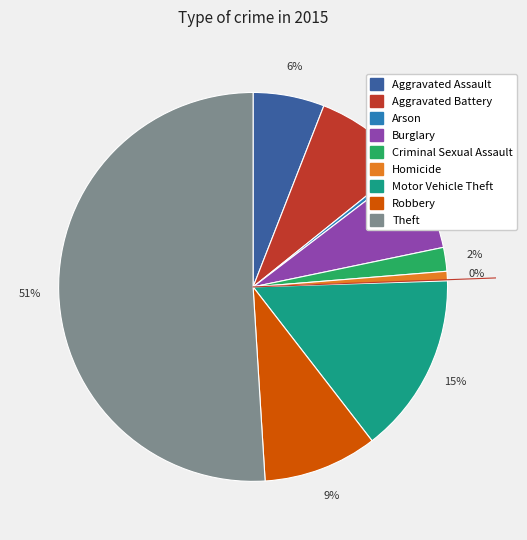

To the nearest percent, what is the average slice percentage?

11%